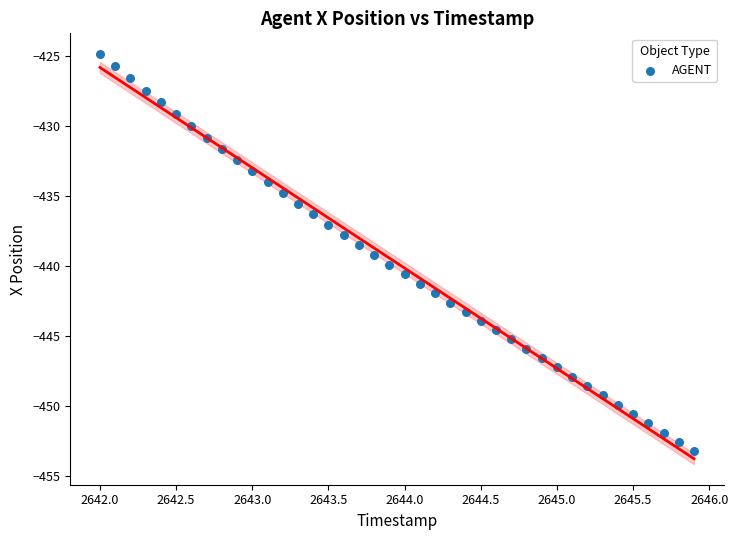

What is the range of Y values (max minus min)?

28.4